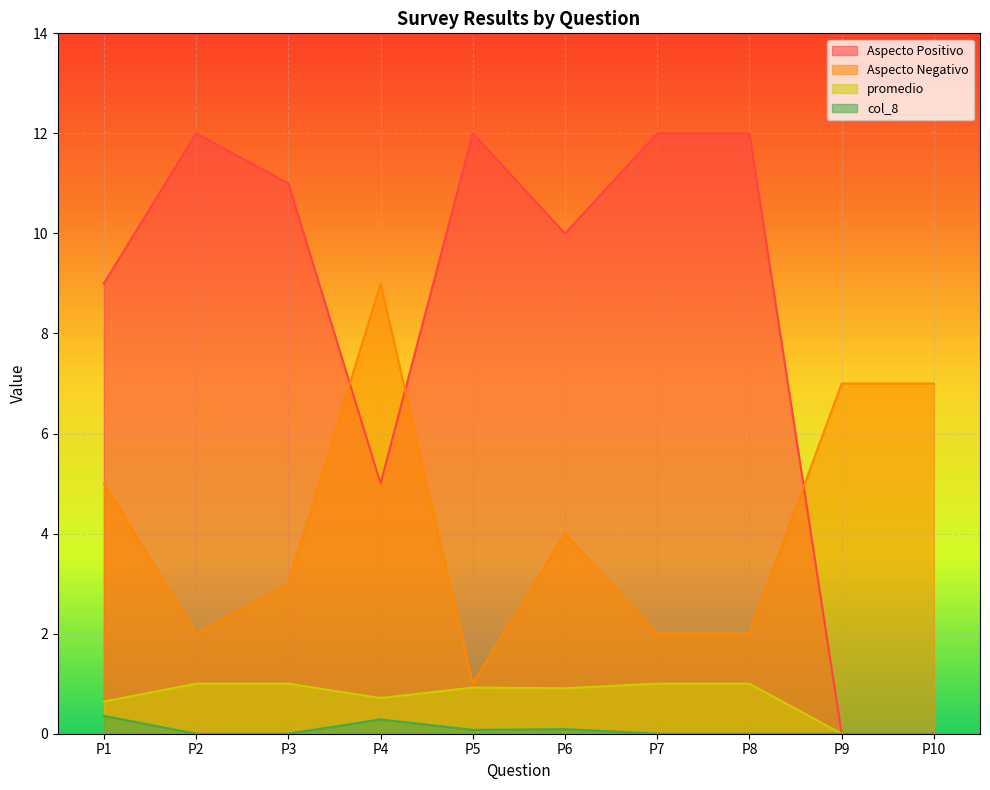

True or false: Aspecto Negativo and col_8 intersect in this chart.

False